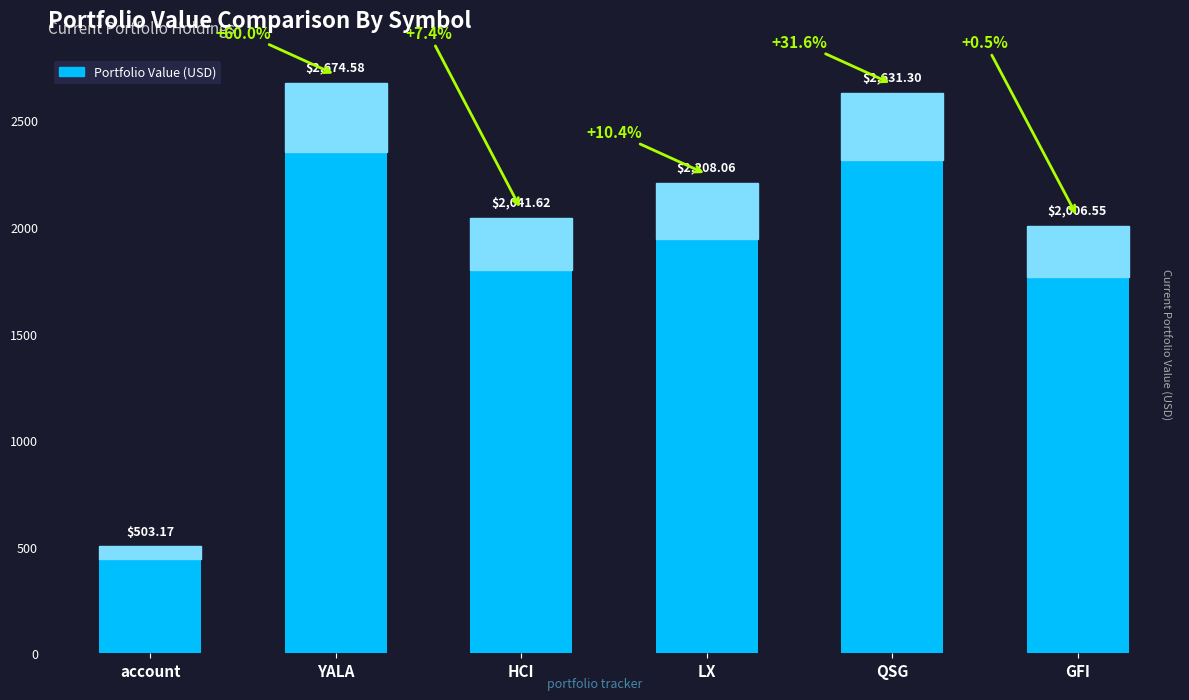

Rank the categories by value from lowest to highest.

account, GFI, HCI, LX, QSG, YALA